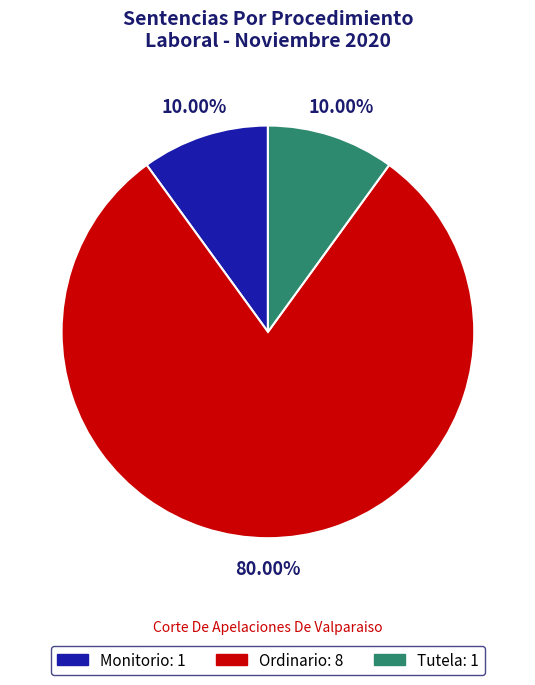

Do Tutela and Ordinario together represent more than half of the pie?

Yes